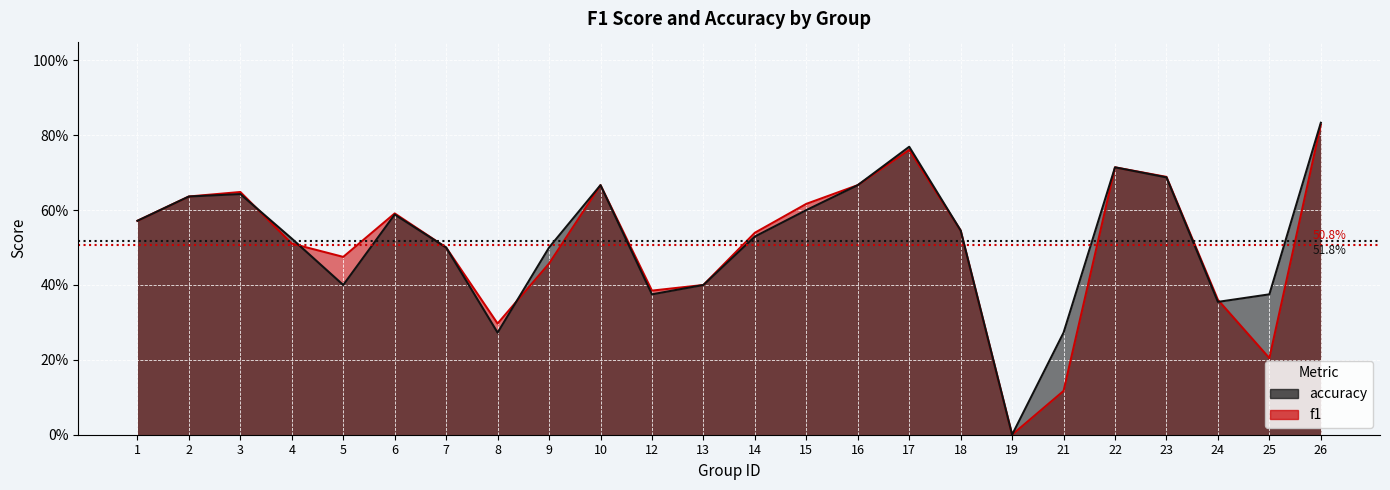

The f1 series shows 1.2 at 17. True or false?

False